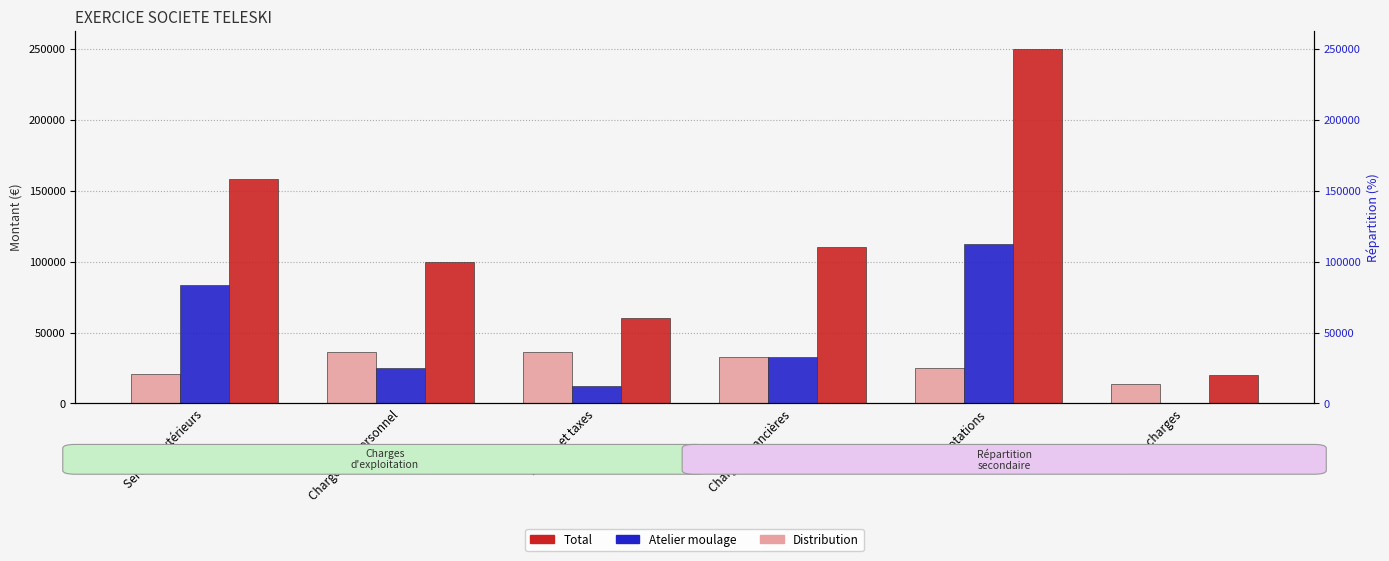

What is the maximum value for Atelier moulage?

112500